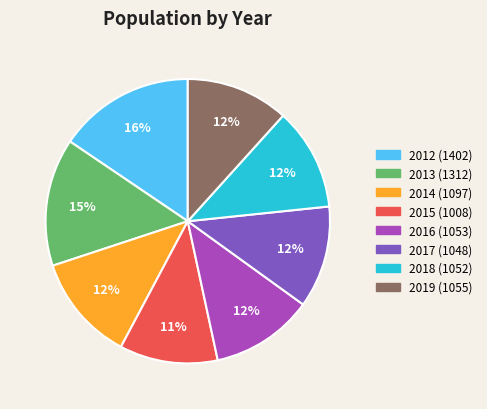

Do 2017 and 2012 together represent more than half of the pie?

No